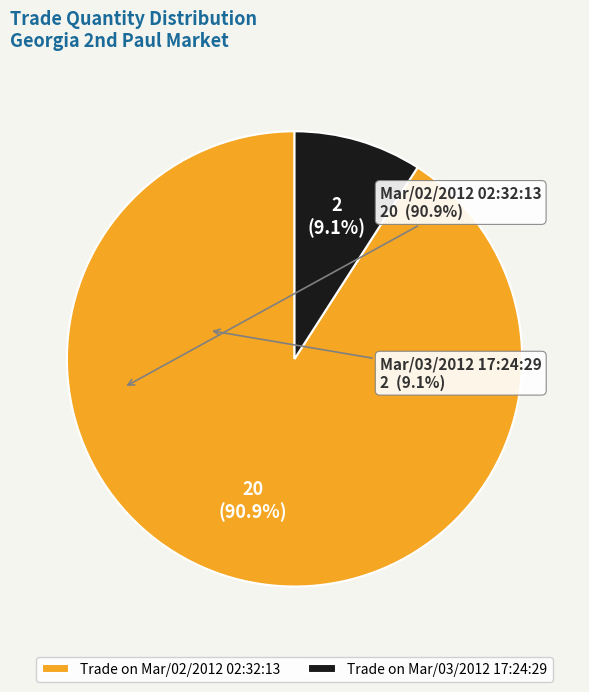

What is the ratio of the value at Mar/02/2012 02:32:13 to the value at Mar/03/2012 17:24:29?

10.0